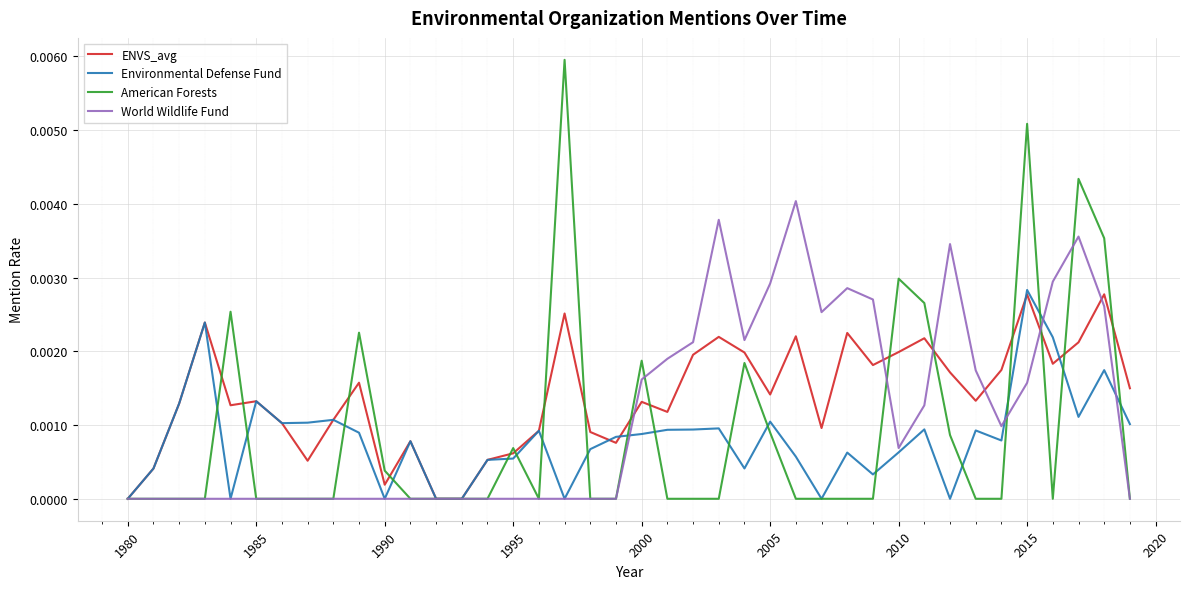

Is this an area chart (filled region under the line)?

No